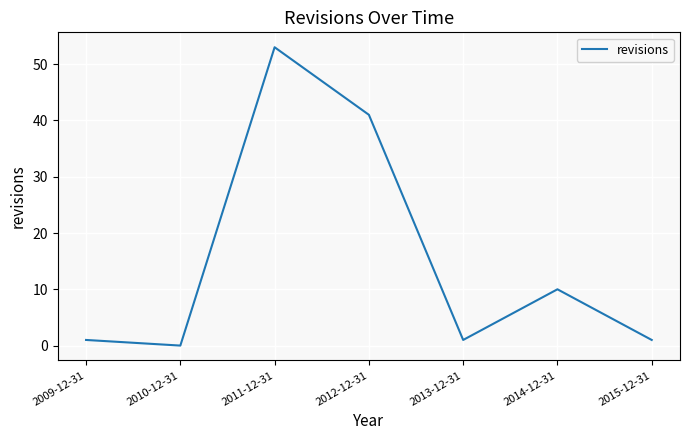

Which category has the lowest value across all series?

2010-12-31